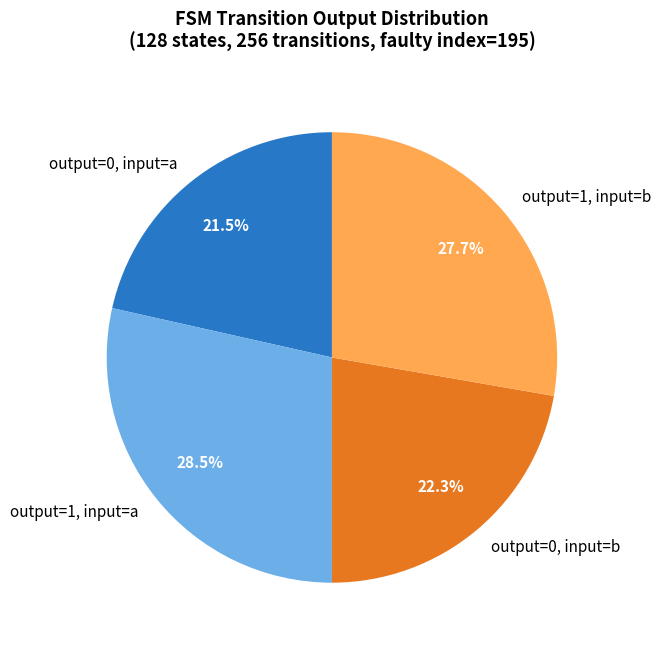

Do output=1, input=a and output=0, input=b together represent more than half of the pie?

Yes